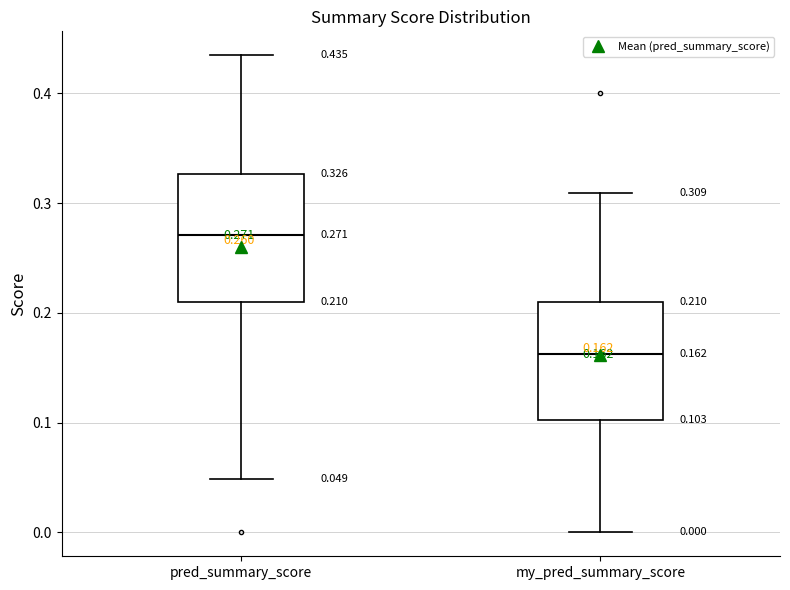

Which box has the highest median line?

pred_summary_score